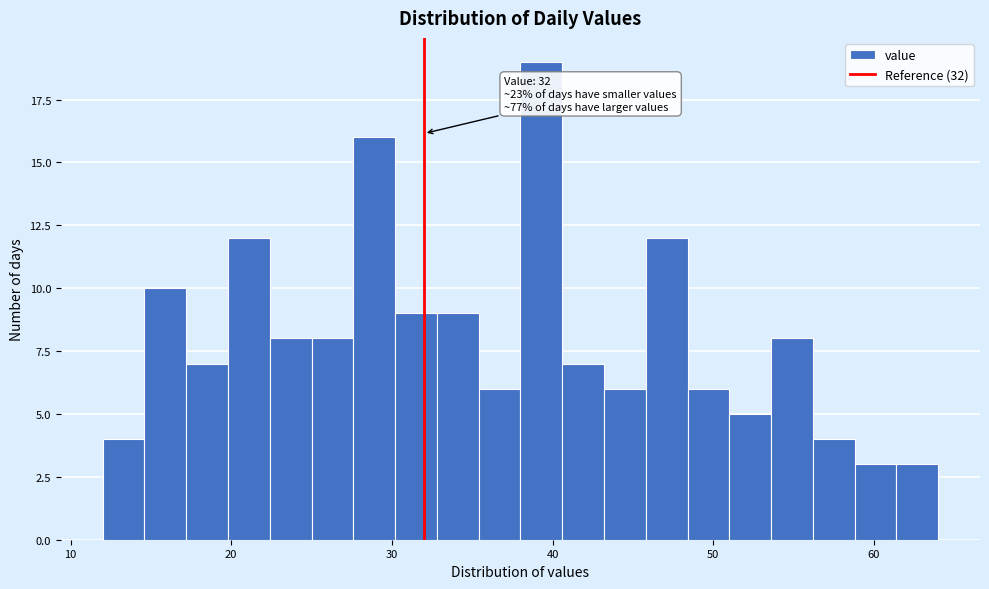

Around what value on the x-axis is the tallest bar? Give the approximate position of its centre, as read against the axis.

39